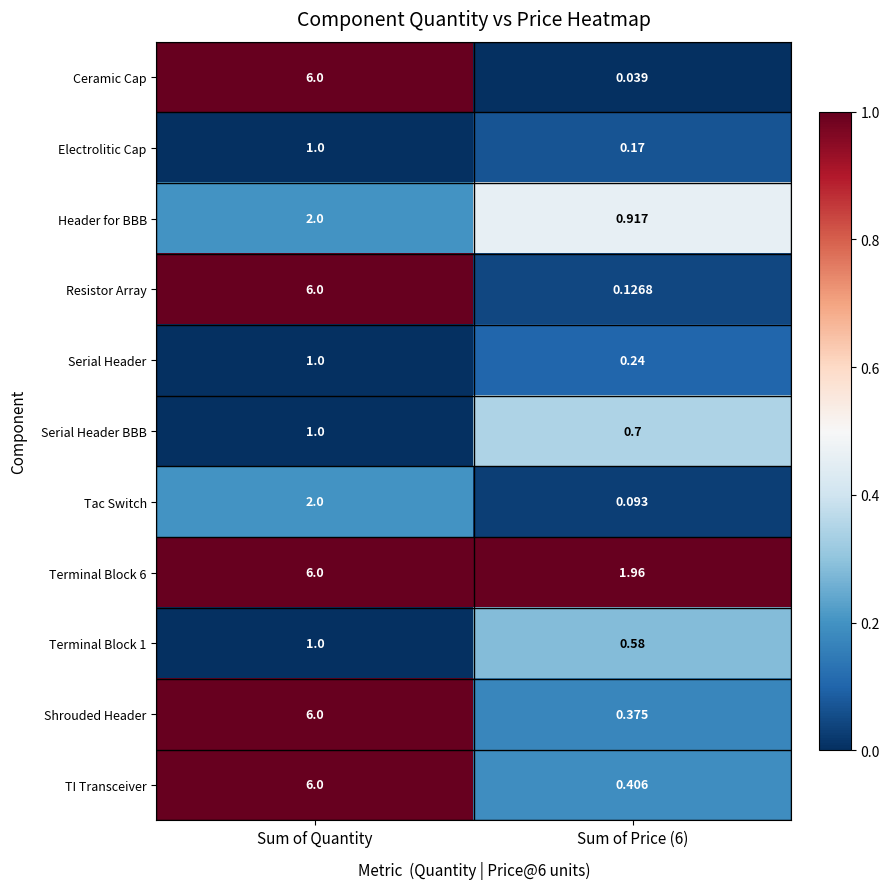

At which category is the sum across all series the highest?

Sum of Quantity